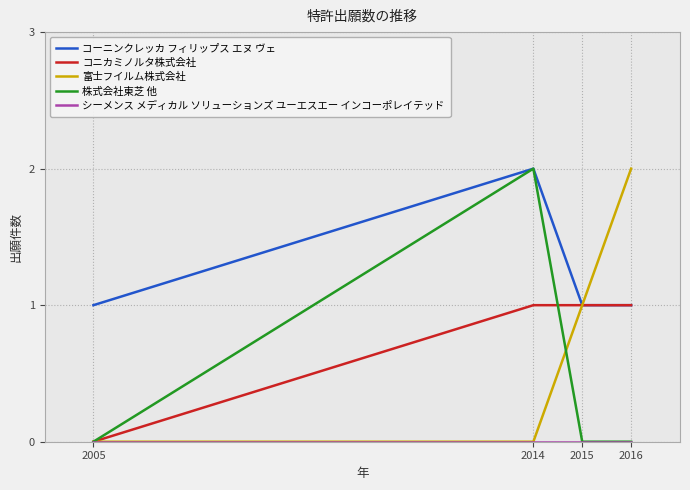

What is the total value across all series at 2016?

4